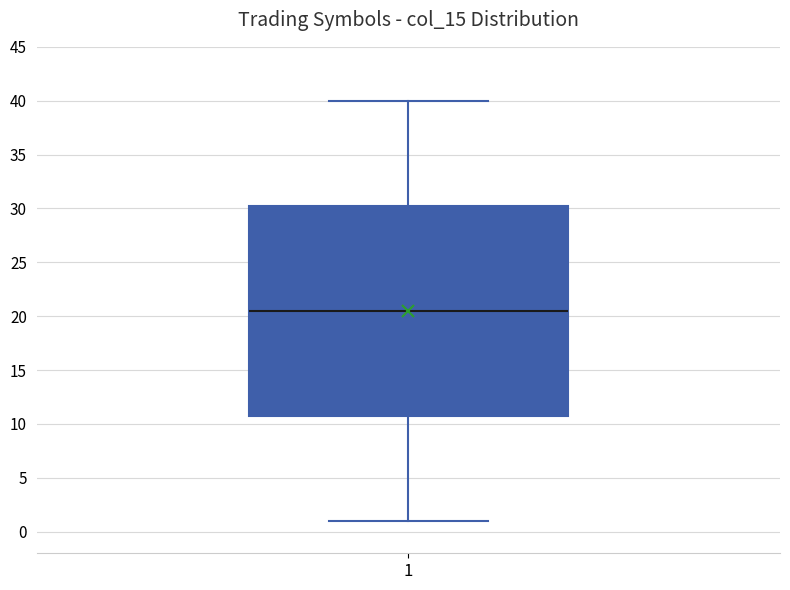

Transcribe this box plot: give where the median line is, the range the box spans, and where the two whiskers end, as read against the y-axis. The values are not printed on the chart, so give them approximately, as read against the axis.

median 20.5, box 11.0 to 30.5, whiskers 1.0 to 40.0